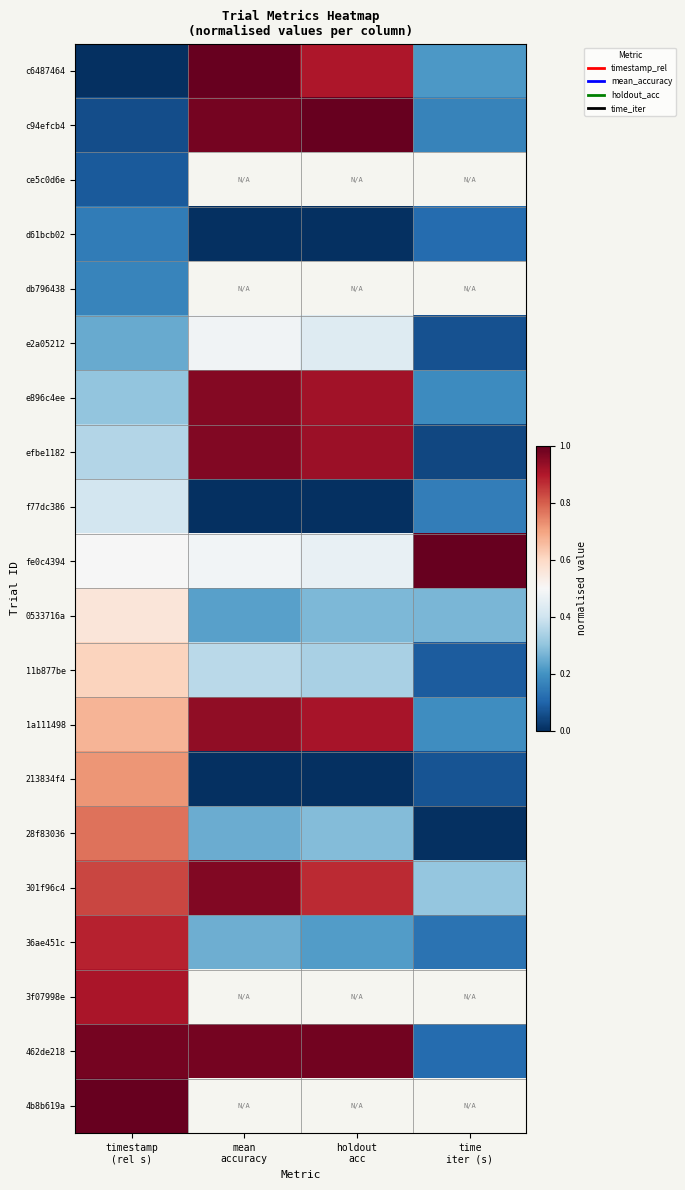

At which label does e896c4ee reach its peak?

mean accuracy